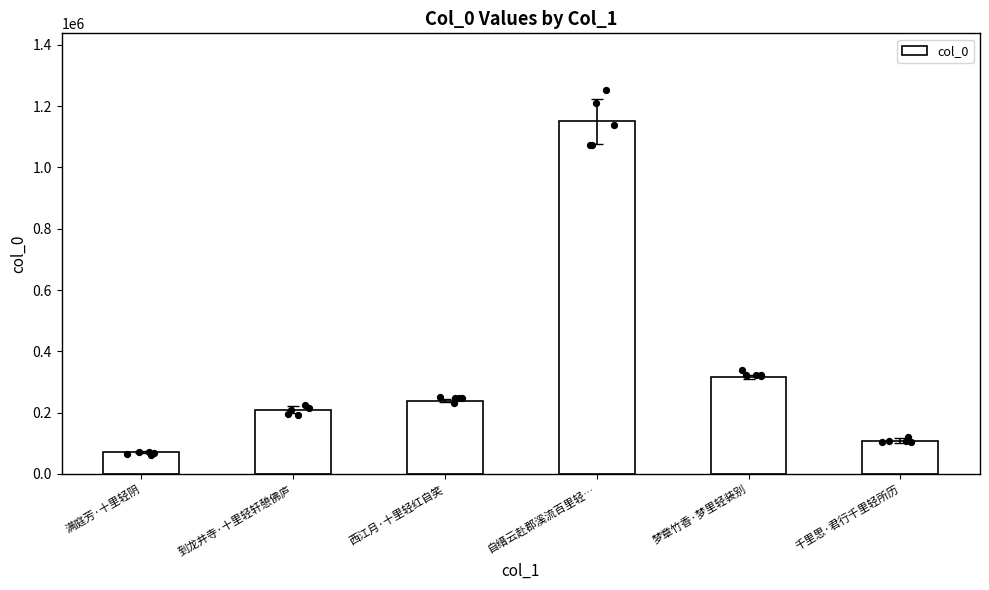

Approximately how many times larger is the value at 千里思·君行千里轻所历 compared to 到龙井寺·十里轻轩憩佛庐?

0.5